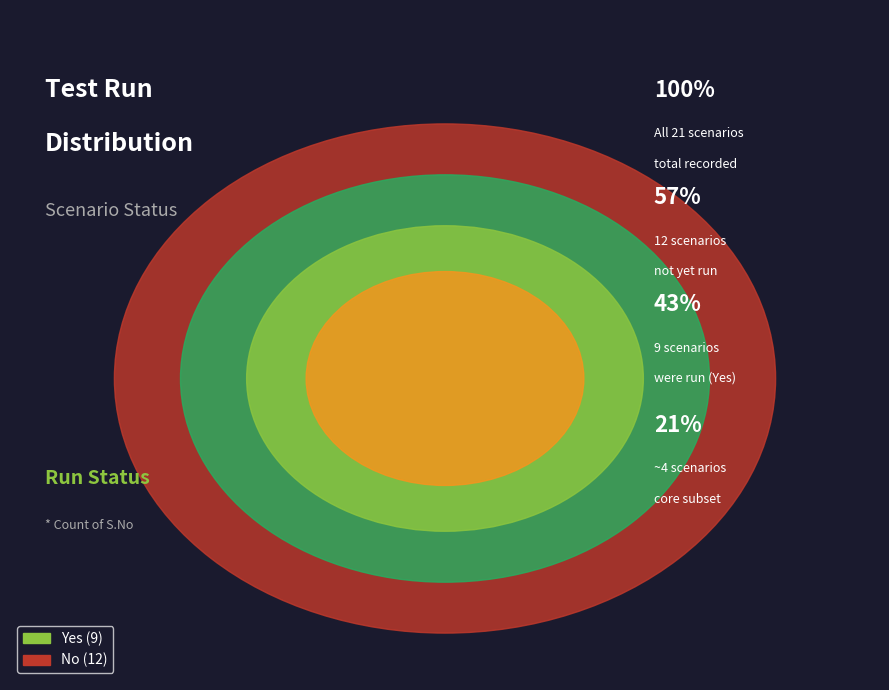

How much of the chart is everything except No?

42.9%